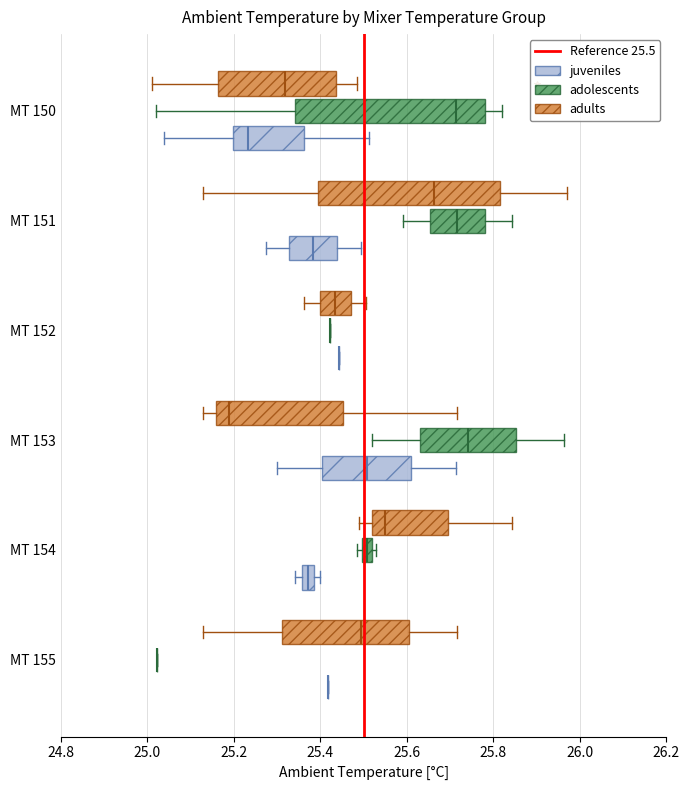

Where does the right whisker of the box for MT 154 (adults) end on the x-axis? The values are not printed on the chart, so give them approximately, as read against the axis.

25.84